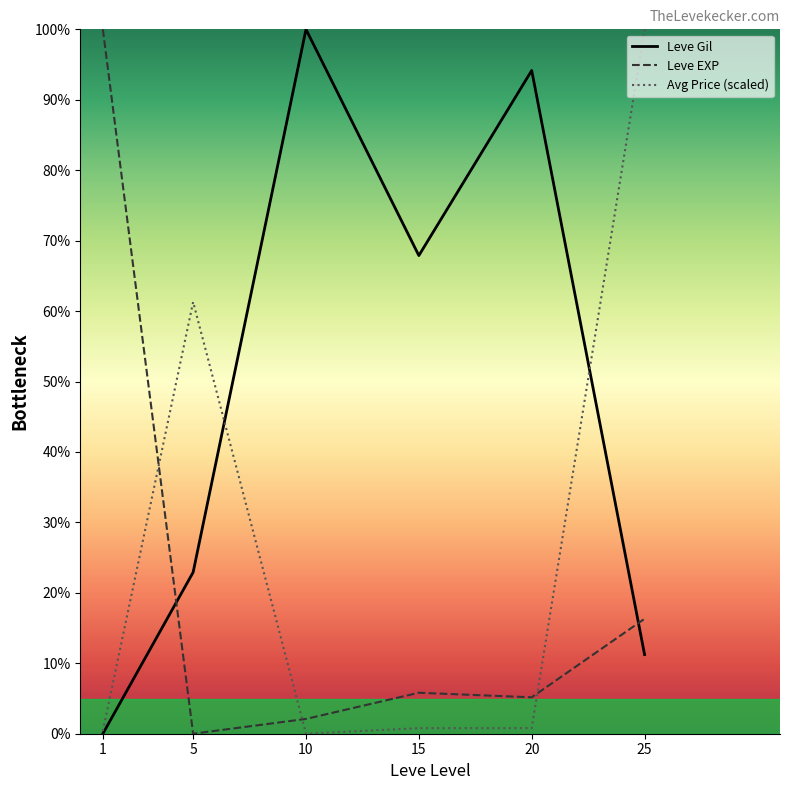

Is it true that Leve EXP equals 16.3 at 25?

True